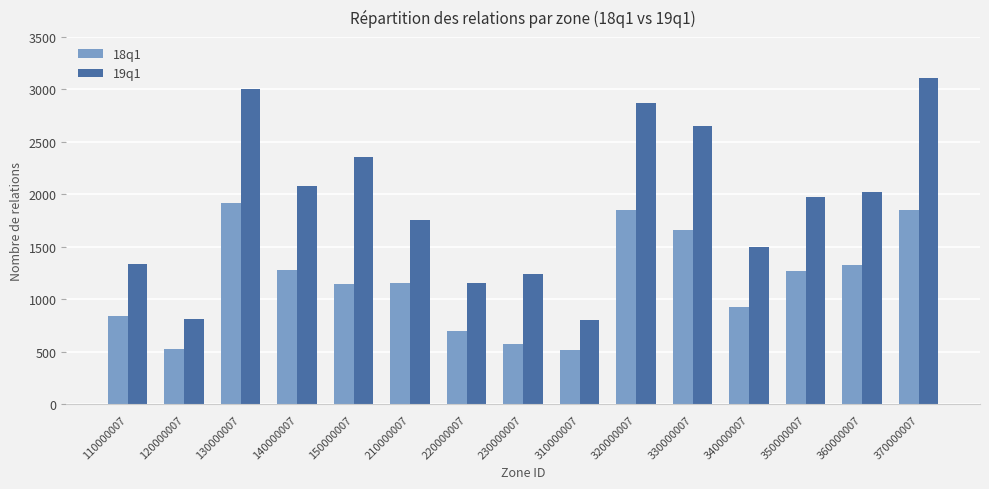

How many data points does each series have?

15